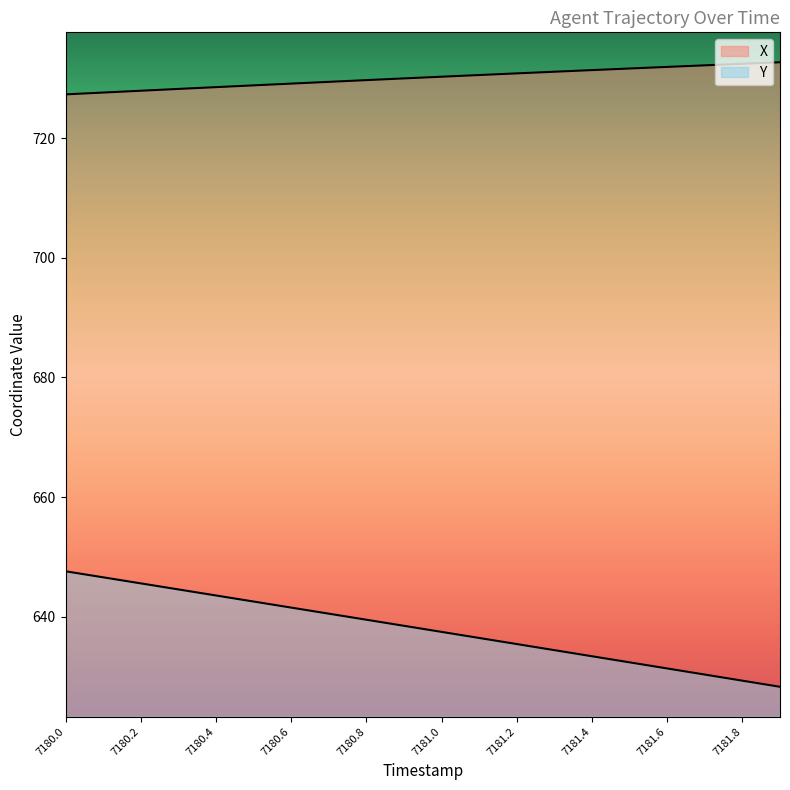

Which series has the largest total across all categories?

X